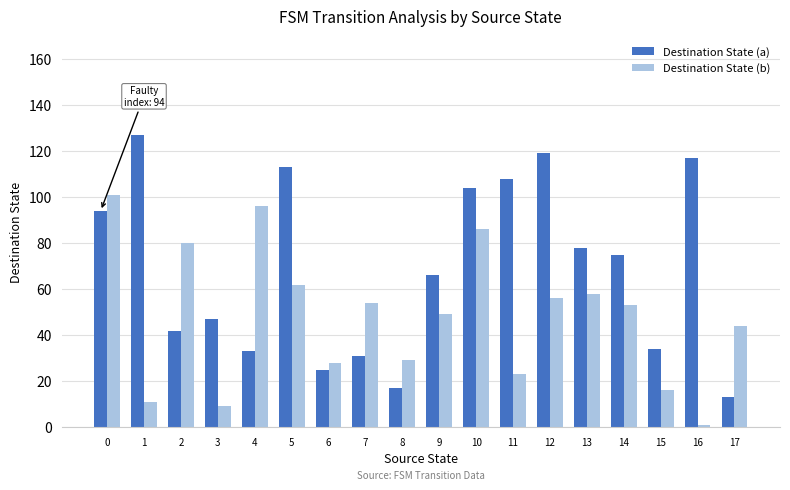

The Destination State (a) series shows 187 at 5. True or false?

False